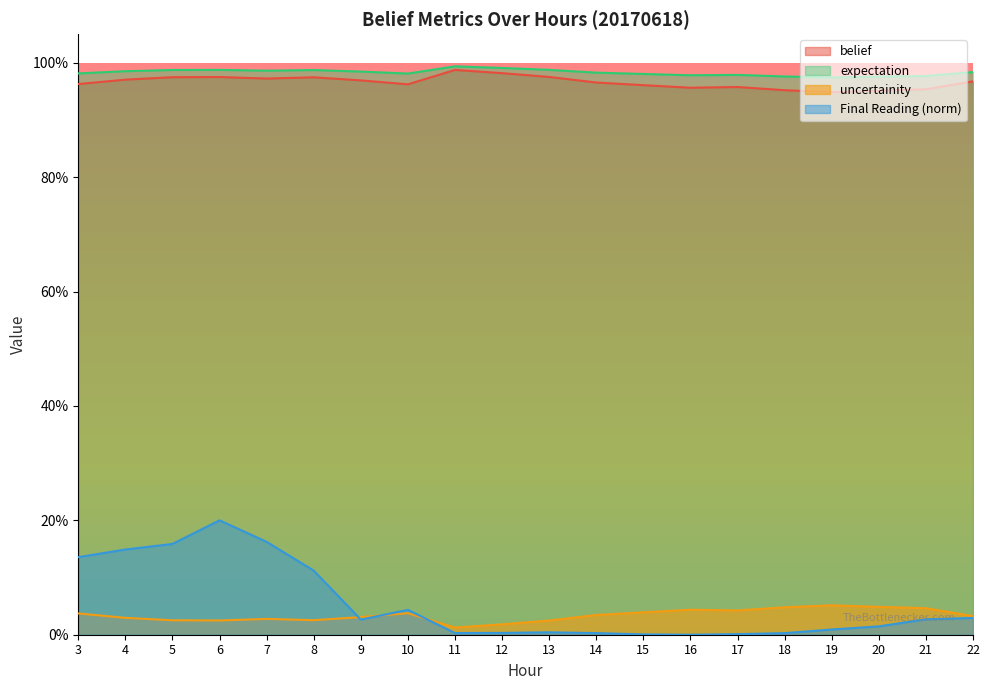

Which series has the largest total across all categories?

expectation